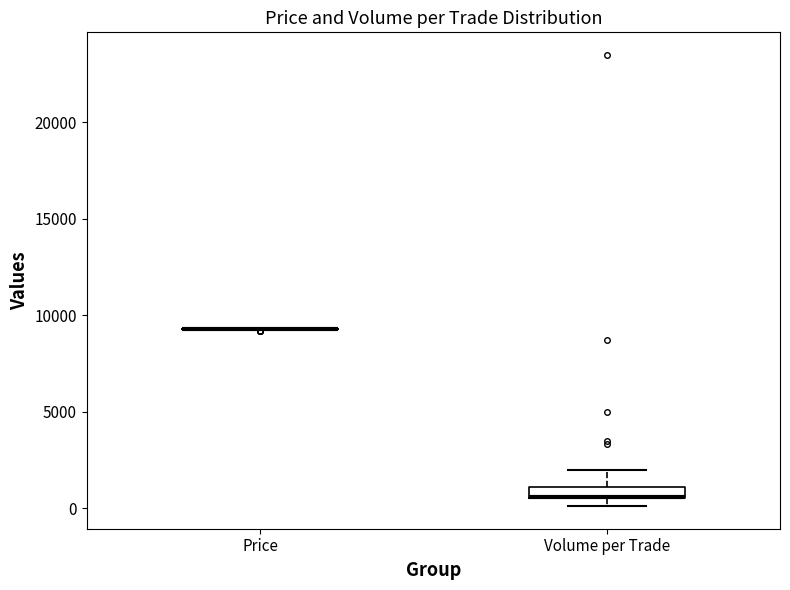

Which box is the tallest, from its lower edge to its upper edge?

Volume per Trade